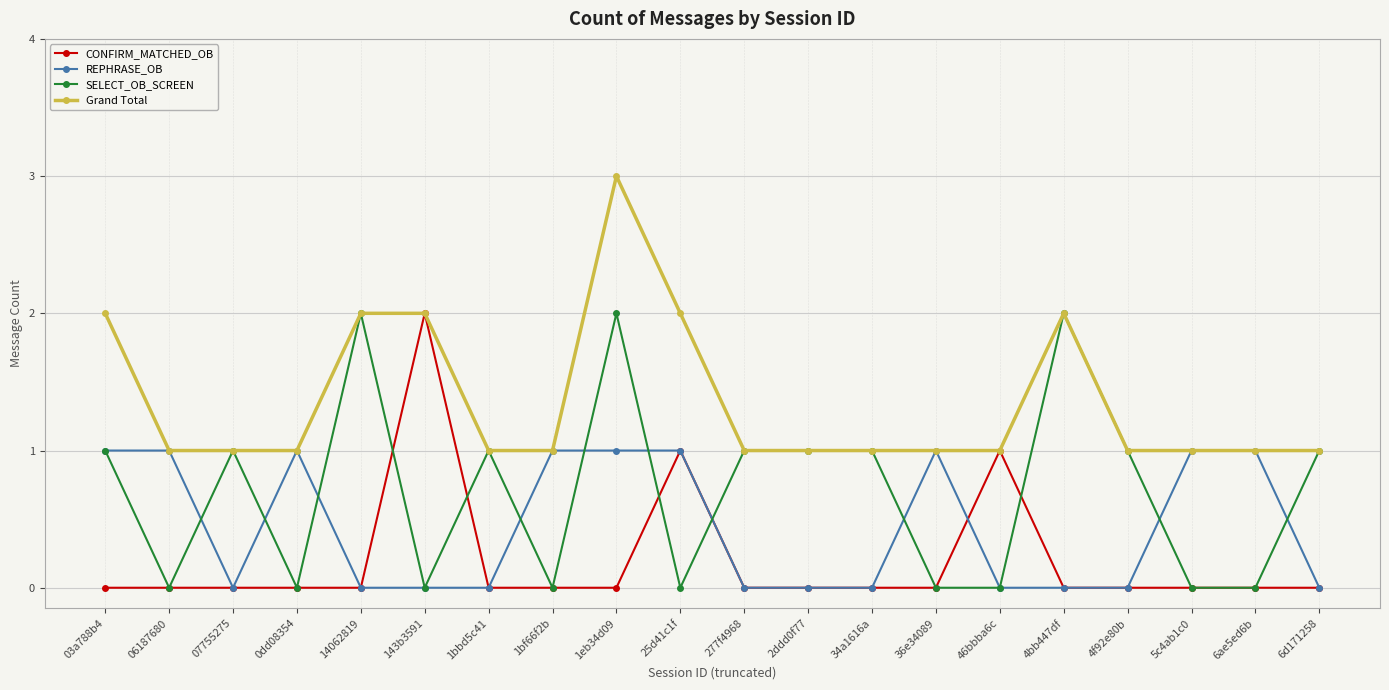

True or false: CONFIRM_MATCHED_OB and SELECT_OB_SCREEN intersect in this chart.

True